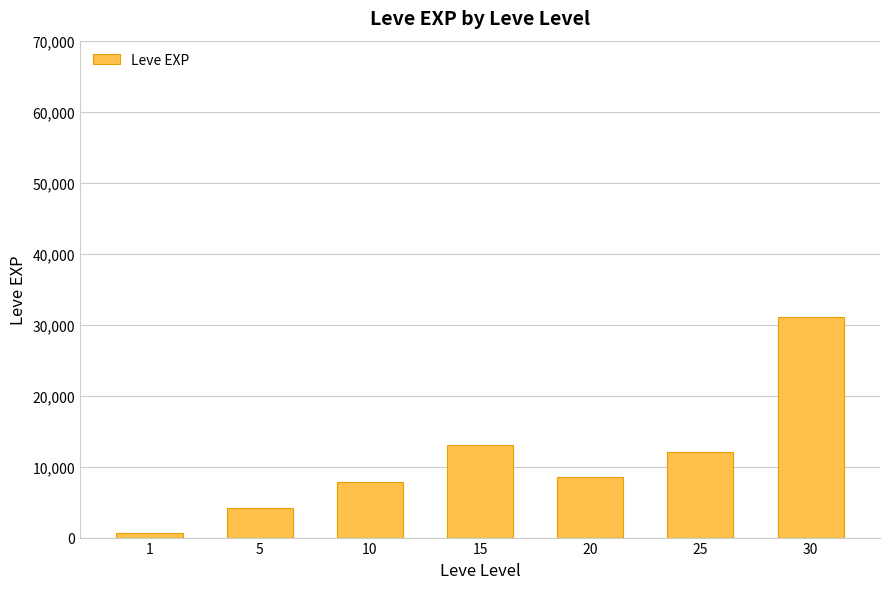

List the labels in order of value, largest first.

30, 15, 25, 20, 10, 5, 1